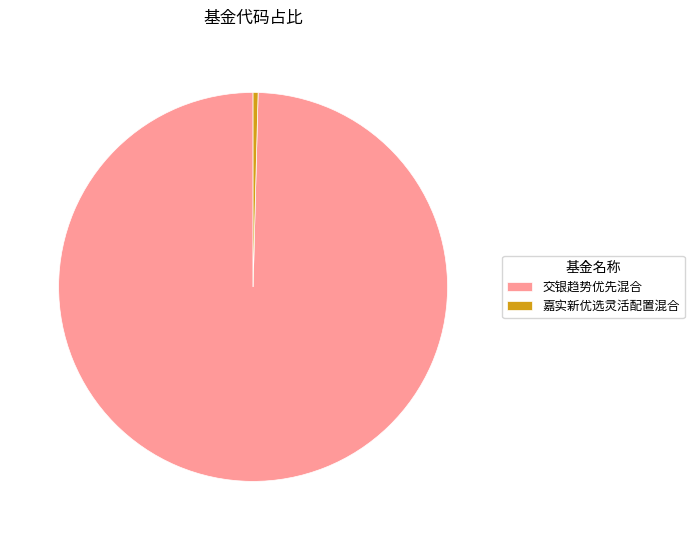

Which category has the smallest portion of the pie?

嘉实新优选灵活配置混合